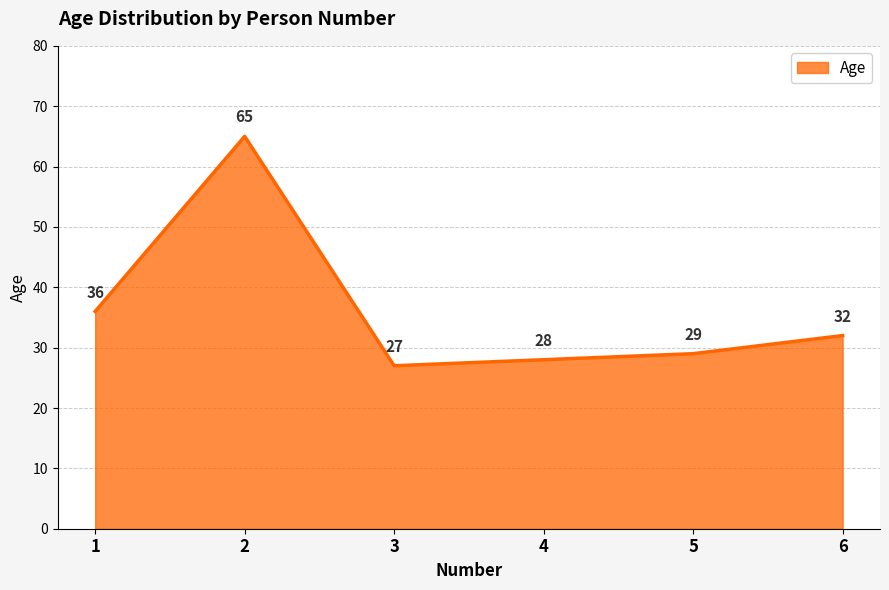

What is the average value?

36